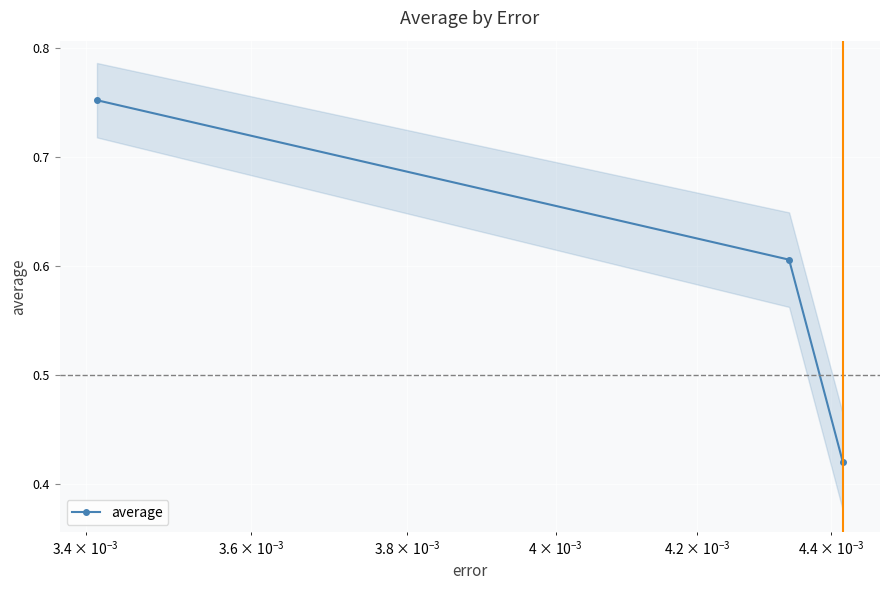

Count the average values in the range 0 to 1.

3